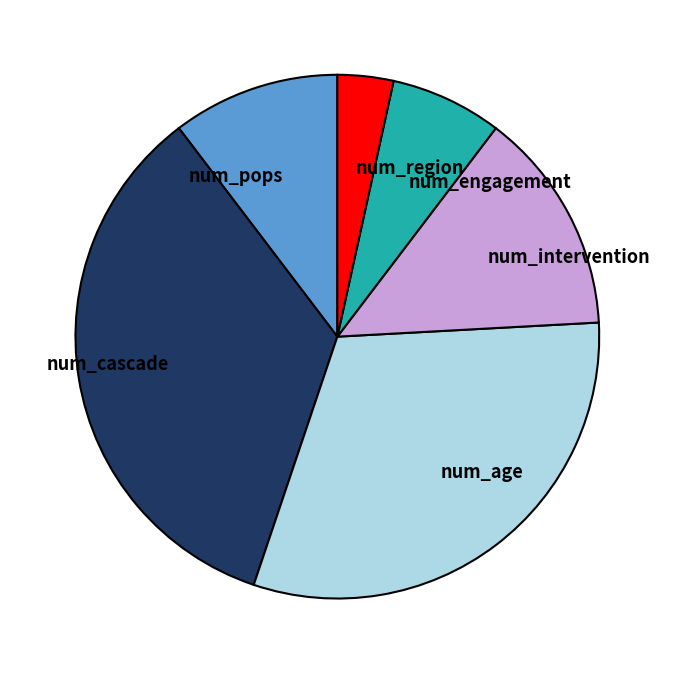

True or false: num_age accounts for 24% of the total.

False